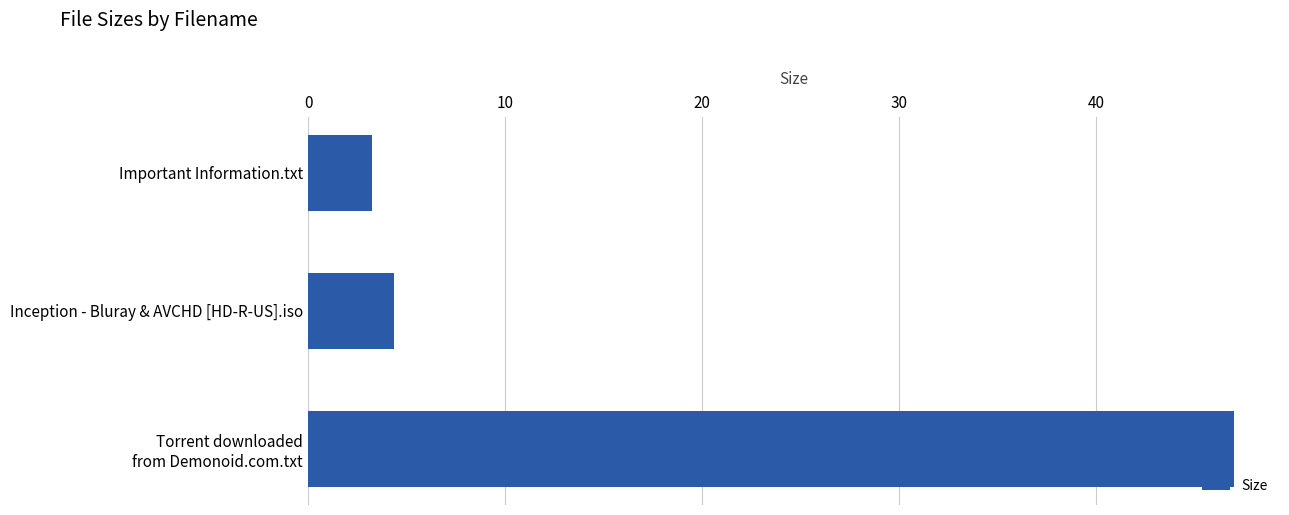

What is the difference between the values at Inception - Bluray & AVCHD [HD-R-US].iso and Important Information.txt?

1.1